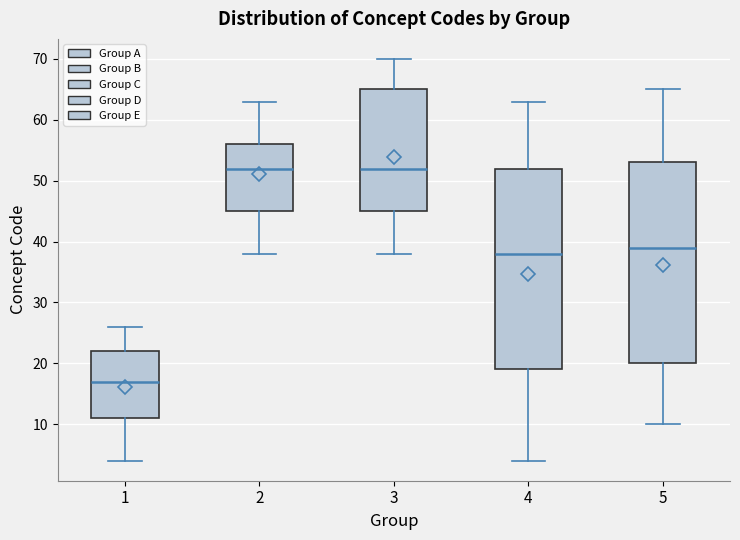

Which box's median line is the lowest?

1